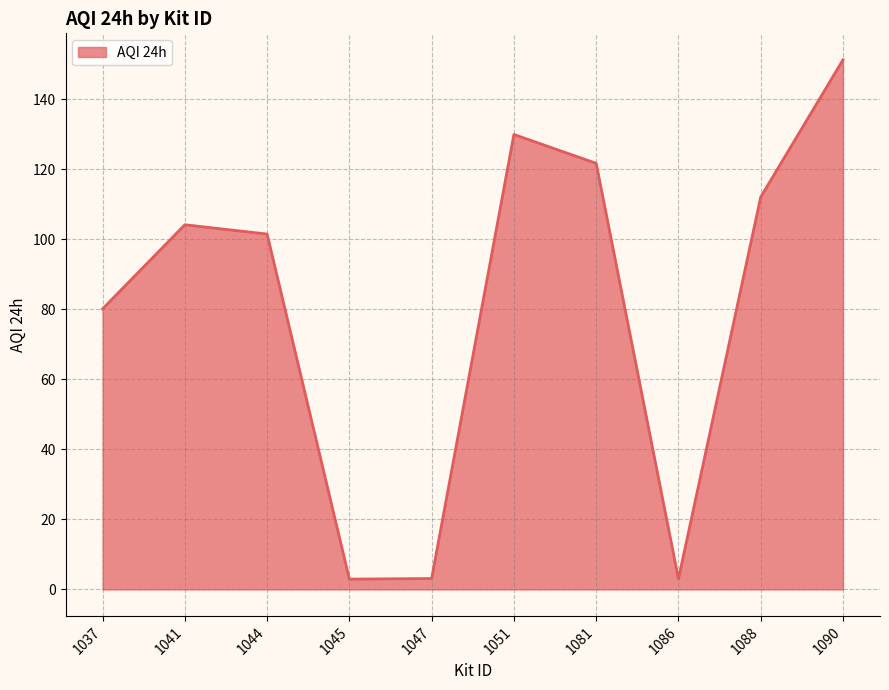

How many interior local peaks (higher than both neighbors) does the data have?

2